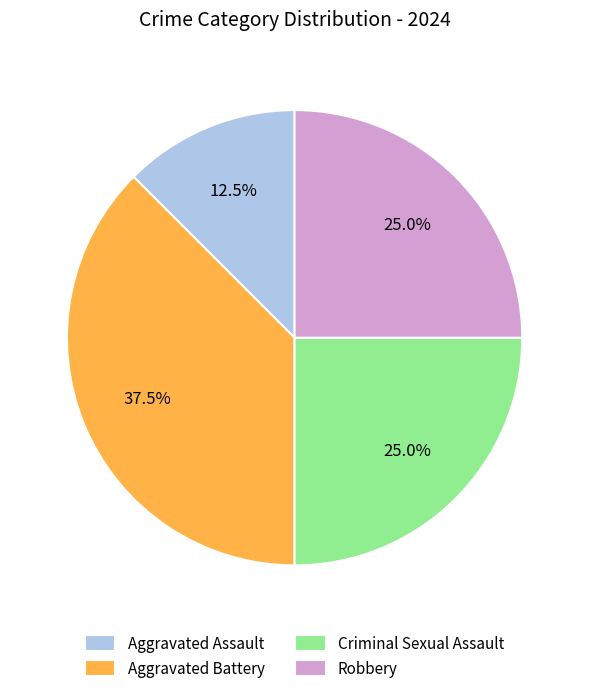

Approximately how many times larger is the value at Aggravated Assault compared to Robbery?

0.5